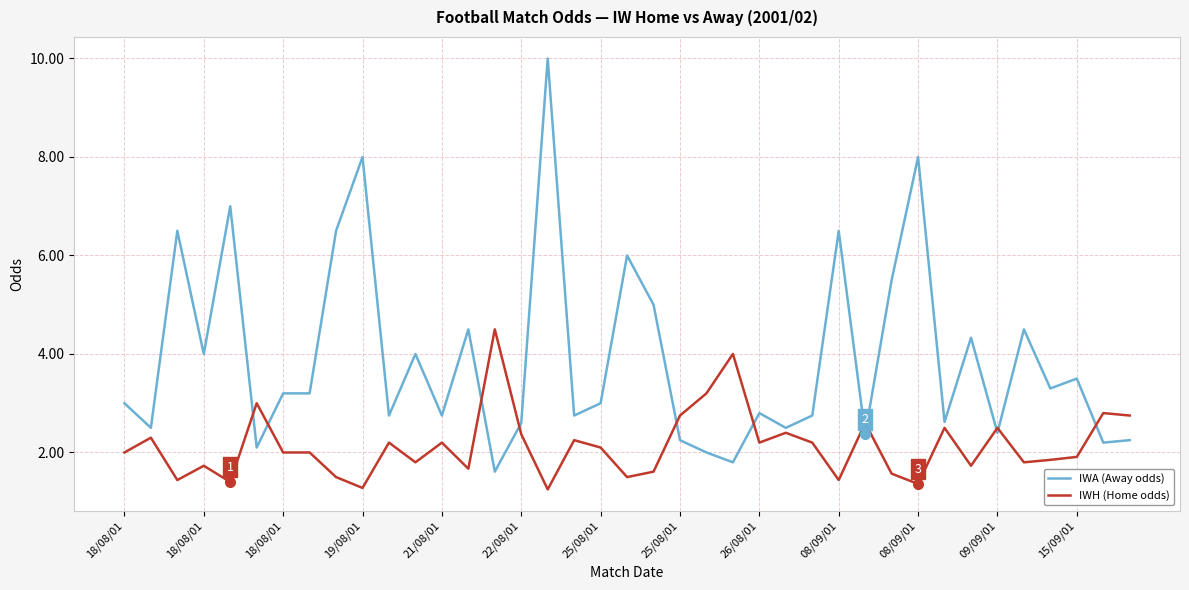

List the series in order of their peak value, highest first.

IWA (Away odds), IWH (Home odds)